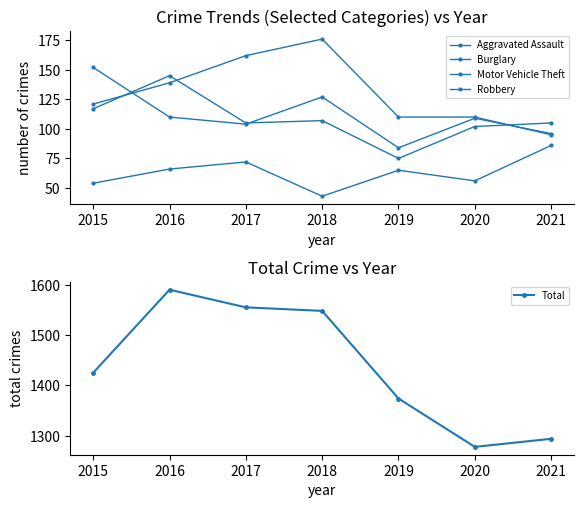

Reading left to right, extract all data points from this chart.

Aggravated Assault: 2015=54	2016=66	2017=72	2018=43	2019=65	2020=56	2021=86
Burglary: 2015=121	2016=139	2017=162	2018=176	2019=110	2020=110	2021=95
Motor Vehicle Theft: 2015=152	2016=110	2017=104	2018=127	2019=84	2020=109	2021=96
Robbery: 2015=117	2016=145	2017=105	2018=107	2019=75	2020=102	2021=105
Total: 2015=1425	2016=1590	2017=1555	2018=1548	2019=1374	2020=1278	2021=1294